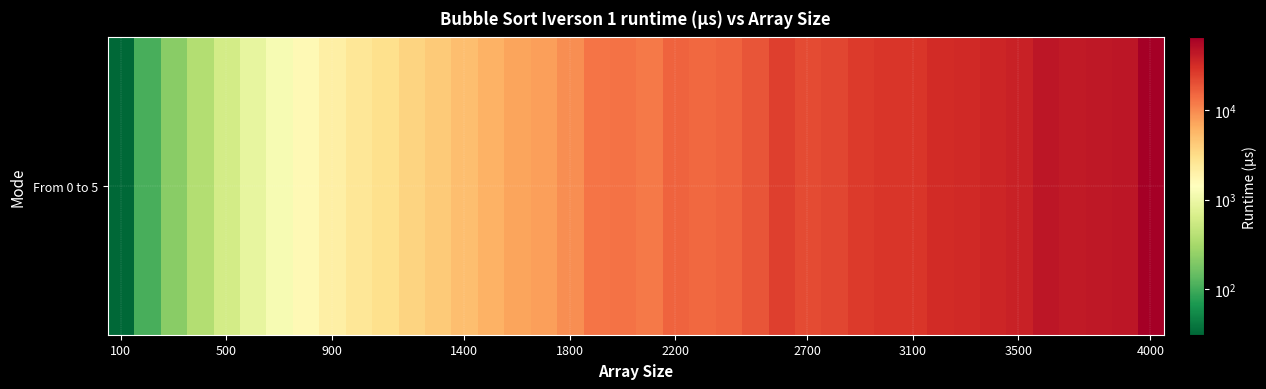

True or false: the data shows 61205 at 38.

False